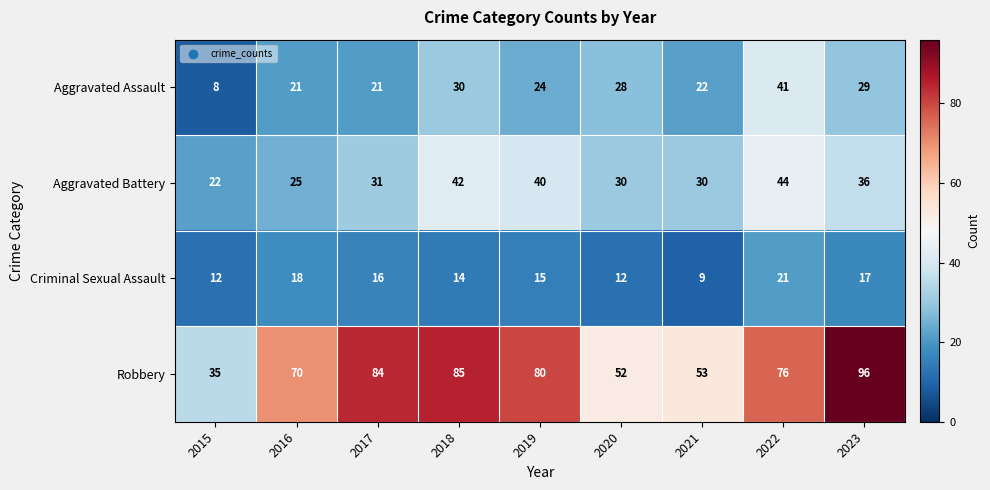

List the series in order of their peak value, lowest first.

Criminal Sexual Assault, Aggravated Assault, Aggravated Battery, Robbery